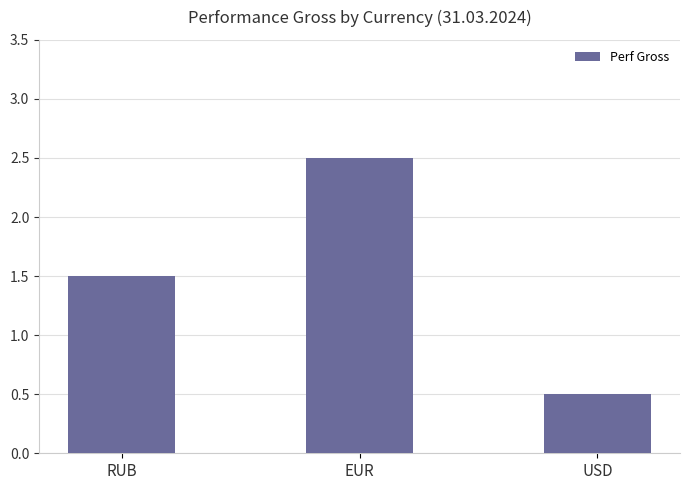

How many categories are shown in the chart?

3